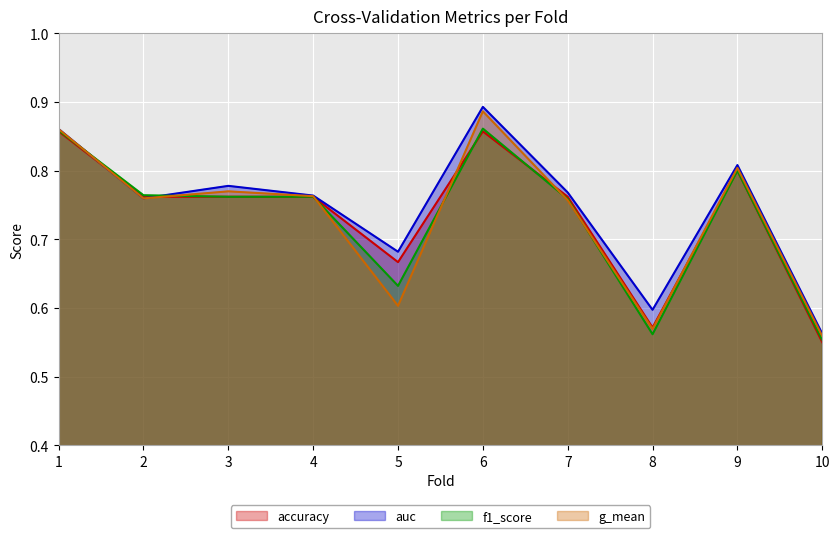

Where do g_mean and f1_score first cross each other?

1 and 2